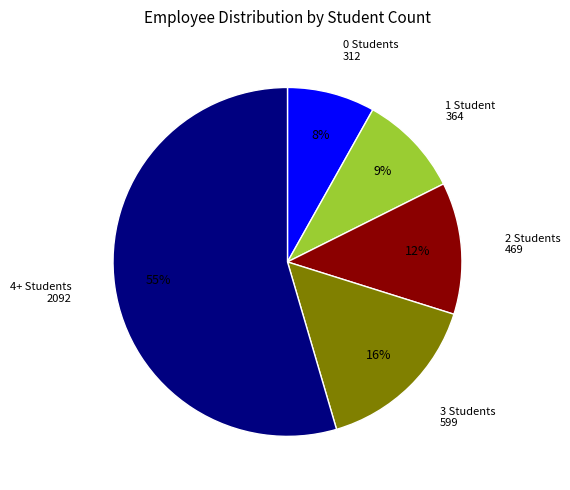

Is there a majority slice in this chart?

Yes